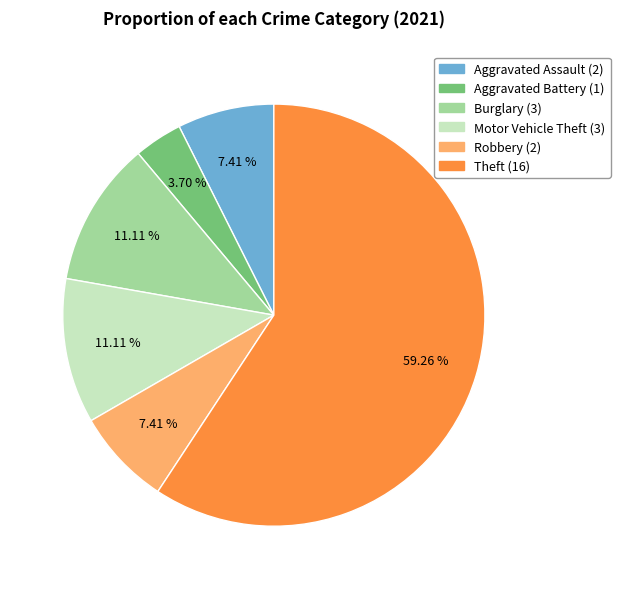

Combined, do Aggravated Assault (2) and Aggravated Battery (1) account for over 50%?

No